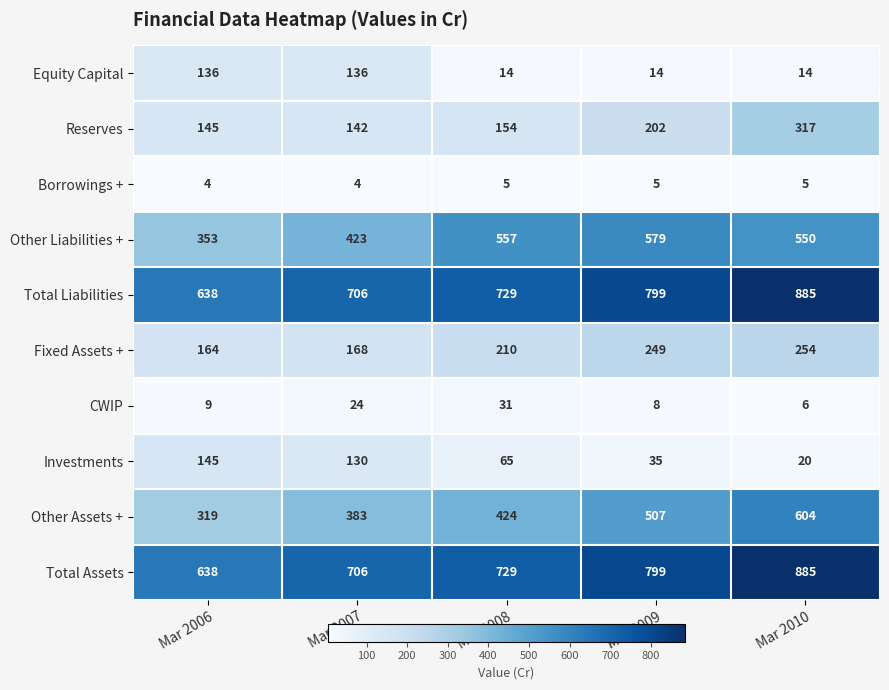

List the labels in order of Fixed Assets + value, smallest first.

Mar 2006, Mar 2007, Mar 2008, Mar 2009, Mar 2010